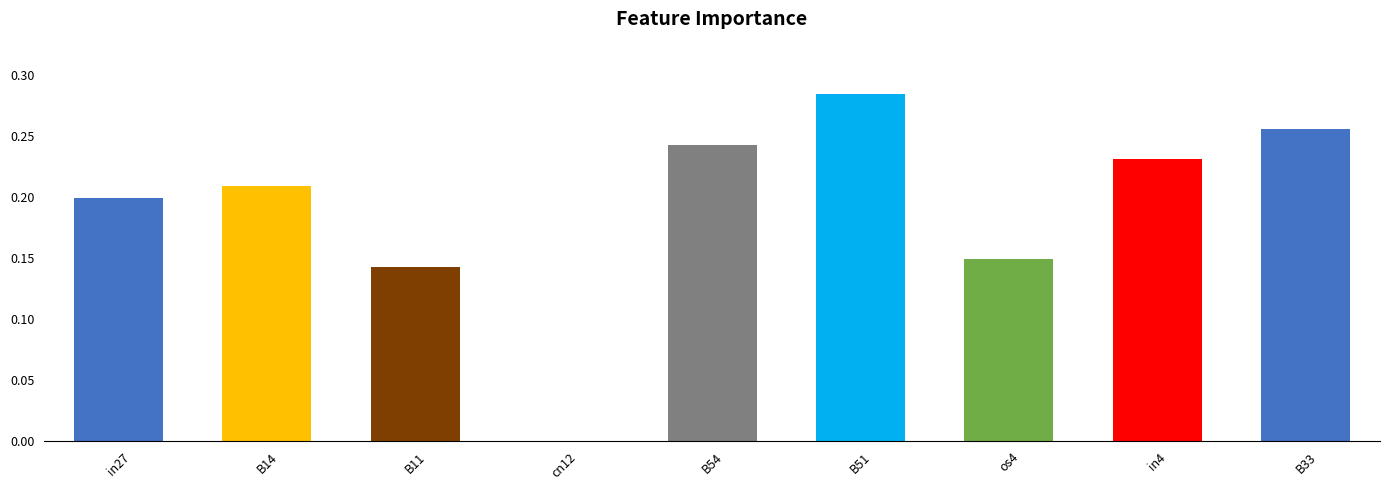

The chart shows a value of 0.2 at cn12. True or false?

False